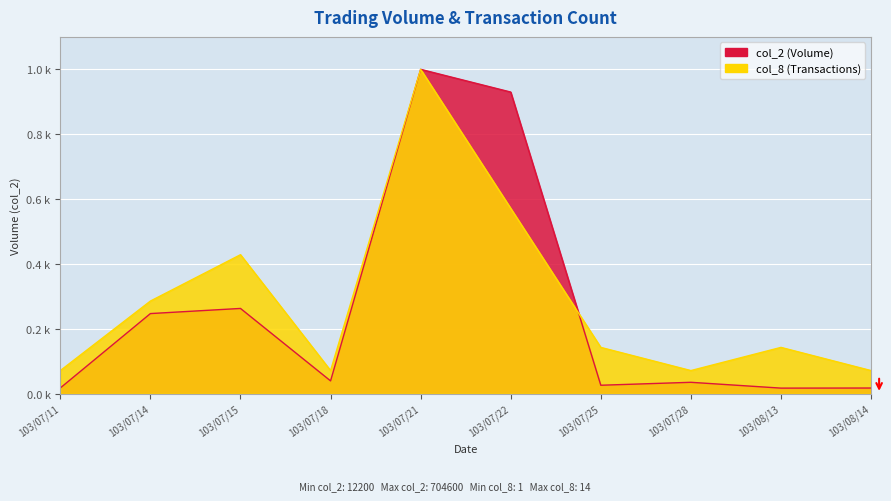

What is the sum of all col_8 values?

2.9